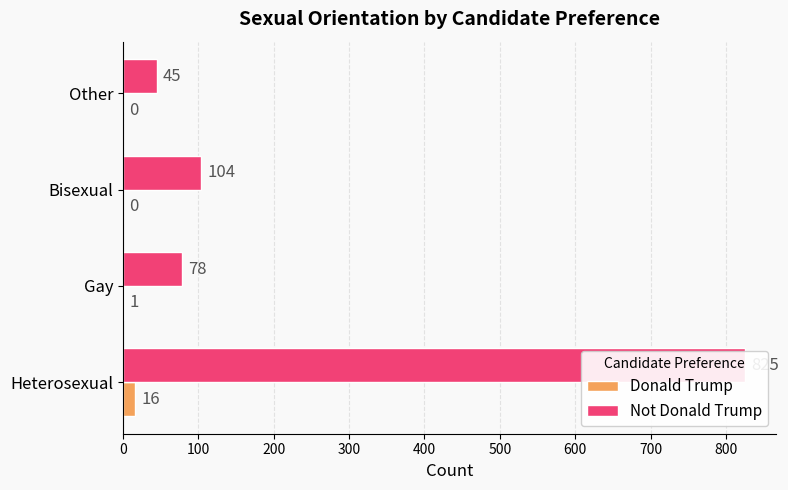

The Not Donald Trump series shows 149 at Bisexual. True or false?

False